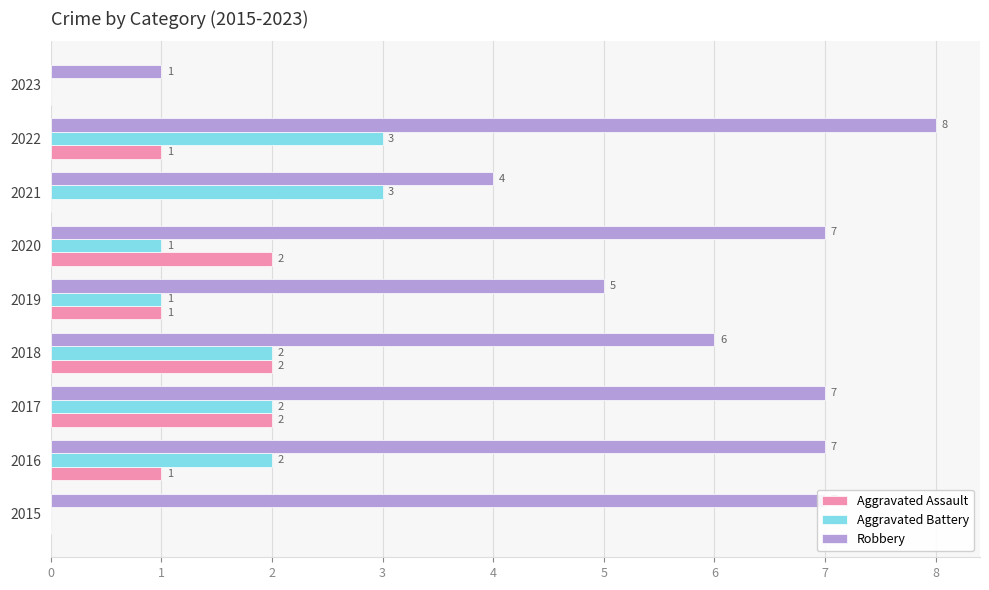

Which label corresponds to the largest value in the chart?

2022